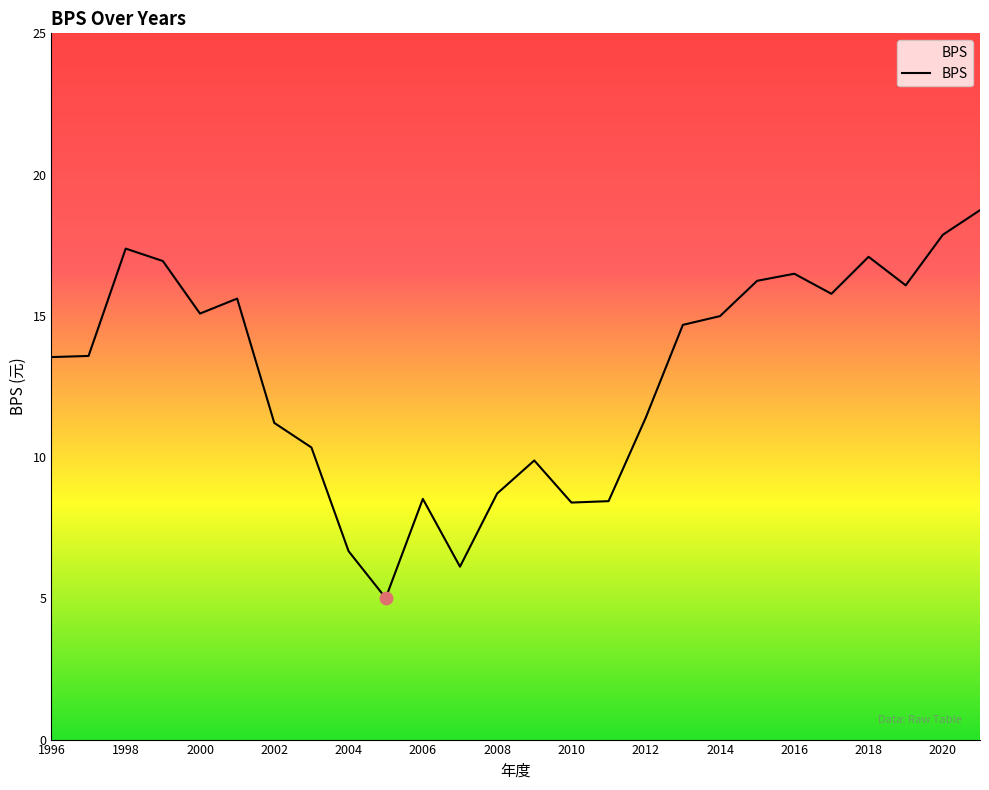

What is the maximum value shown in the chart?

18.7